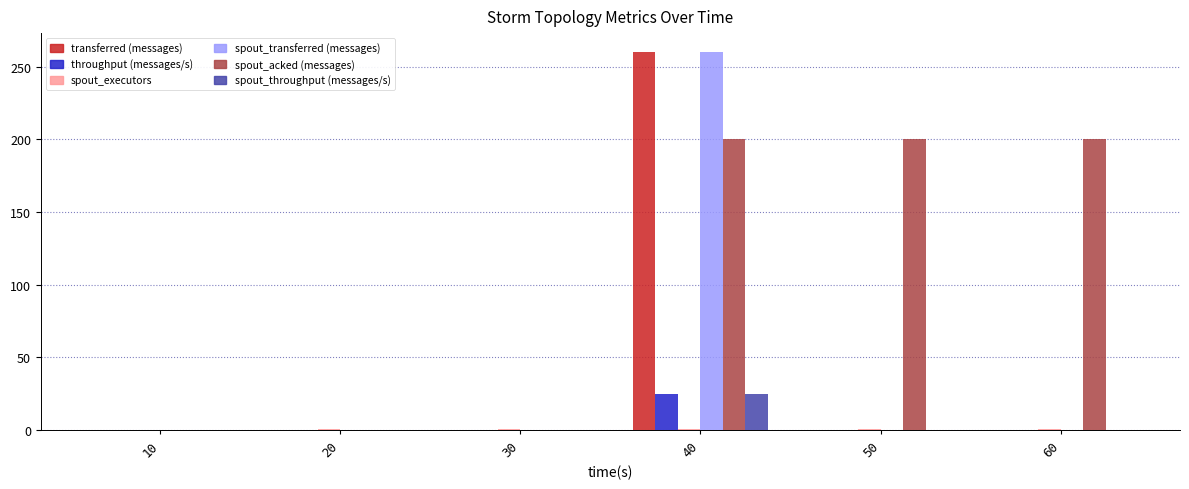

At which category is the sum across all series the highest?

40